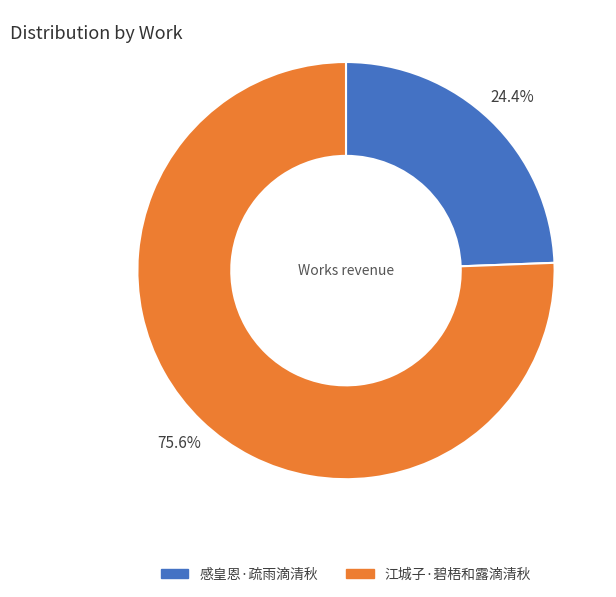

To the nearest percent, what is the difference between the largest and smallest slice percentages?

51%